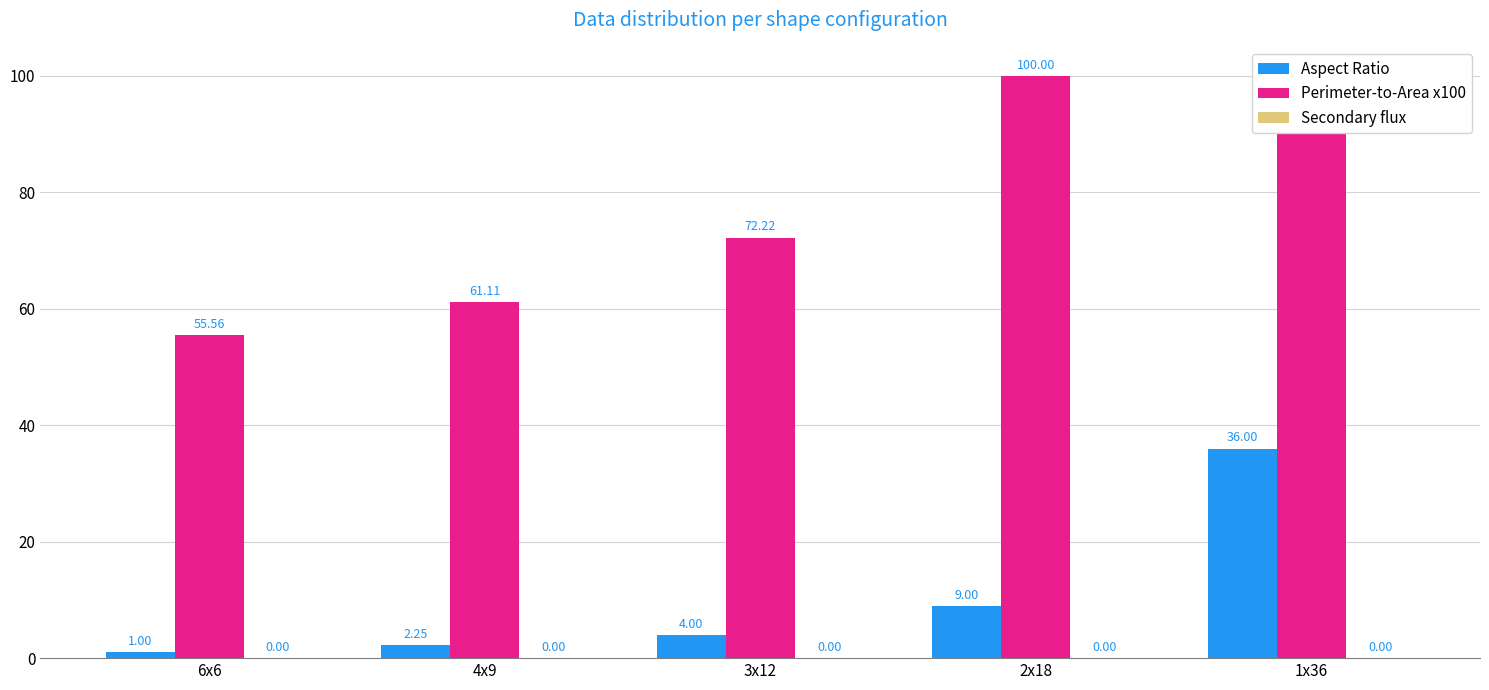

Rank the series by their maximum value, from lowest to highest.

Secondary flux, Aspect Ratio, Perimeter-to-Area x100